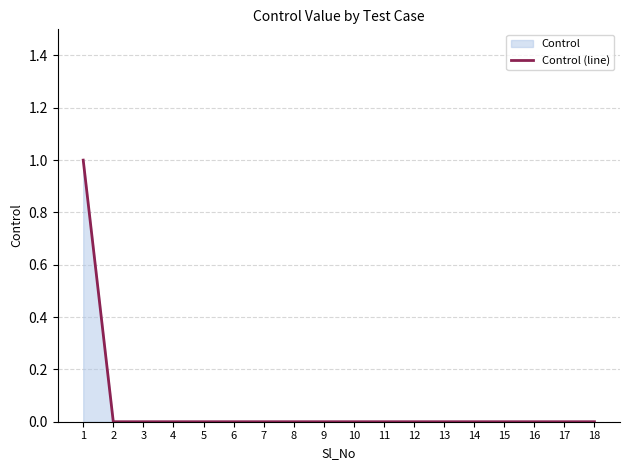

Reading left to right, extract all data points from this chart.

1=1	2=0	3=0	4=0	5=0	6=0	7=0	8=0	9=0	10=0	11=0	12=0	13=0	14=0	15=0	16=0	17=0	18=0